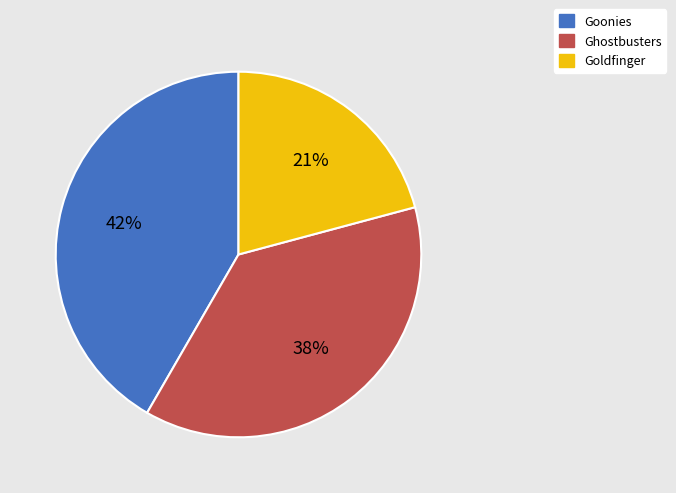

Is it true that Goldfinger is 21% of the pie?

True